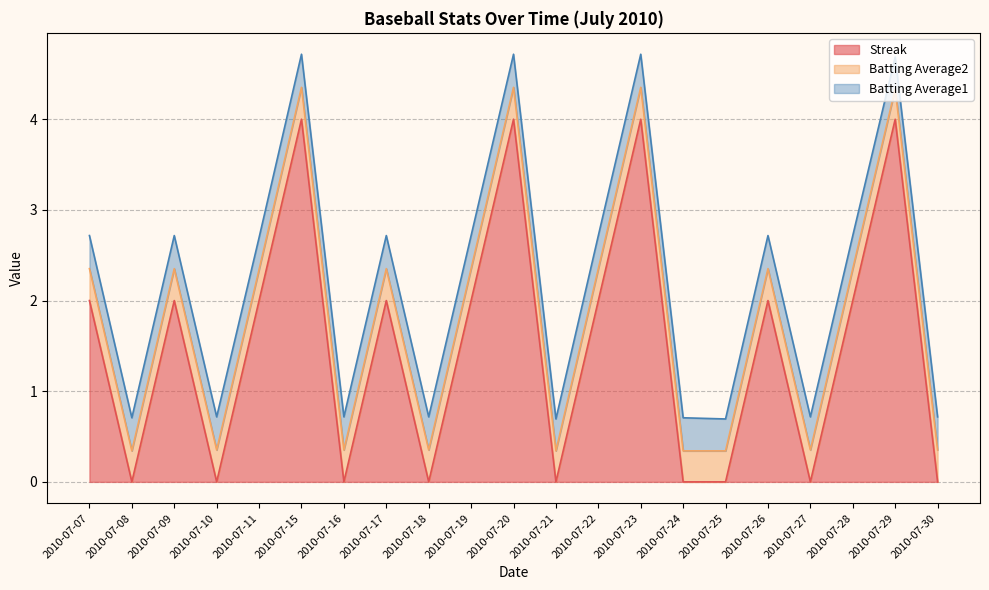

What is the highest value of the Streak series?

4.0